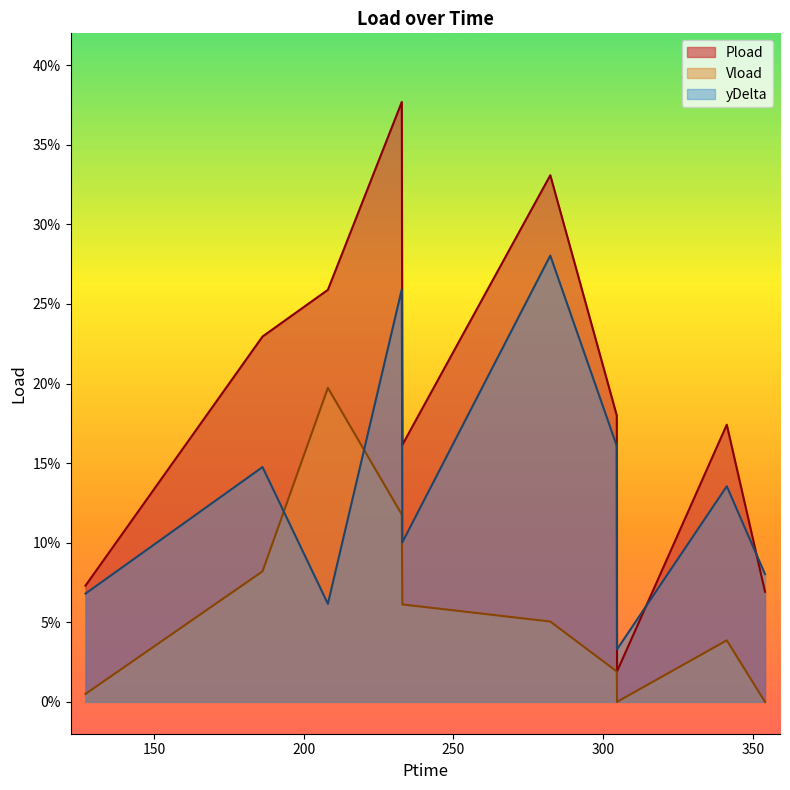

True or false: Pload and Vload intersect in this chart.

False